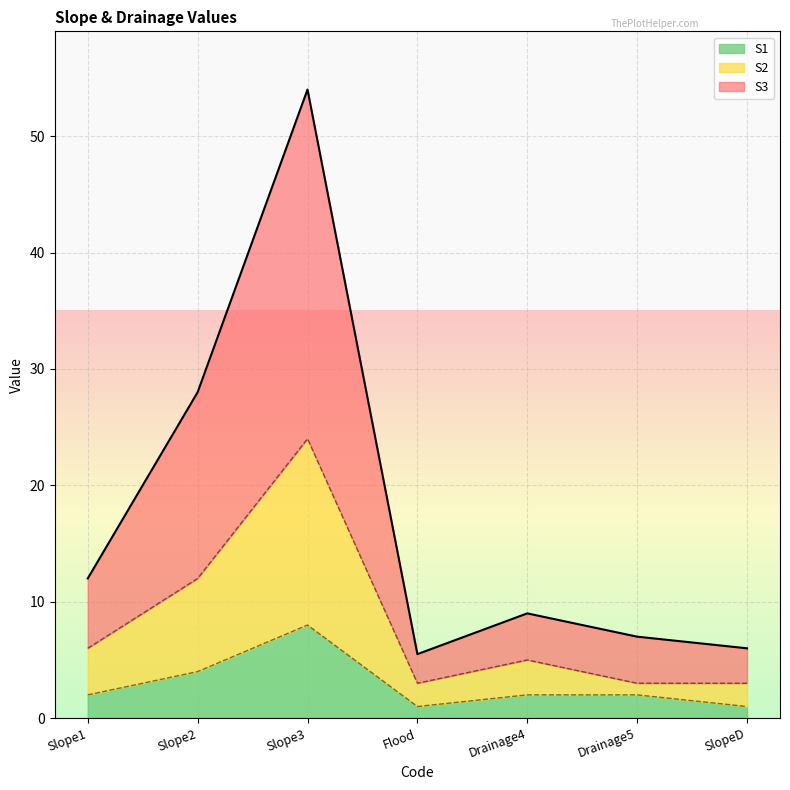

Reading right to left, what are all the values shown in this chart?

S3: 6.0	7.0	9.0	5.5	54.0	28.0	12.0
S1: 1.0	2.0	2.0	1.0	8.0	4.0	2.0
S2: 3.0	3.0	5.0	3.0	24.0	12.0	6.0